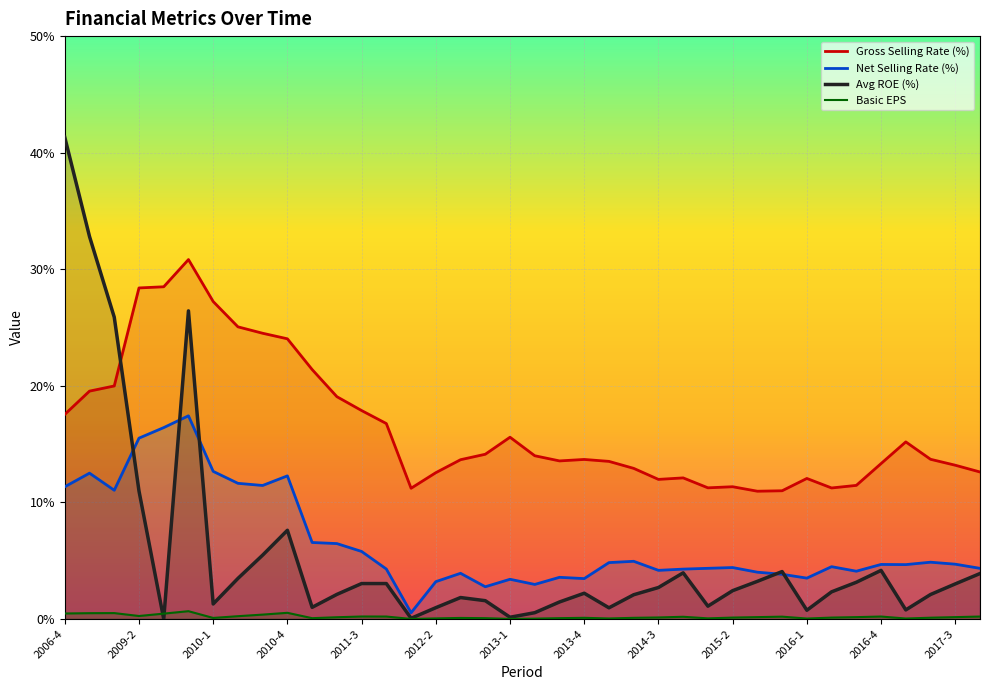

How many interior local valleys does the Basic EPS series have?

9